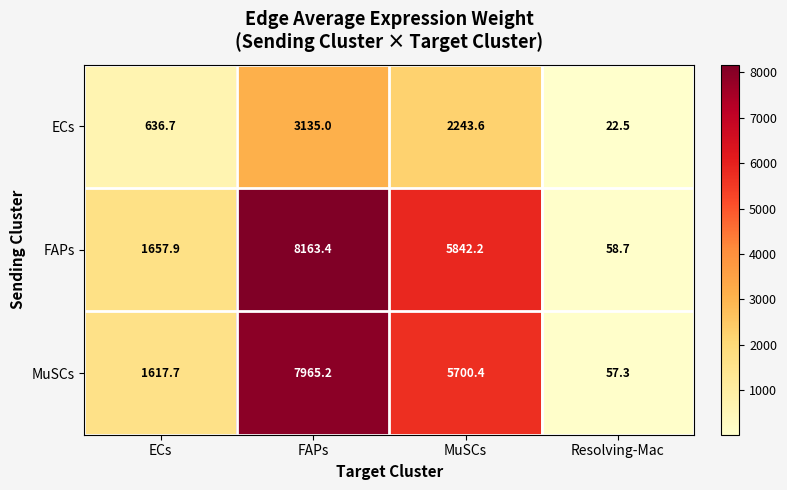

Where does the ECs series first go above 2243?

FAPs